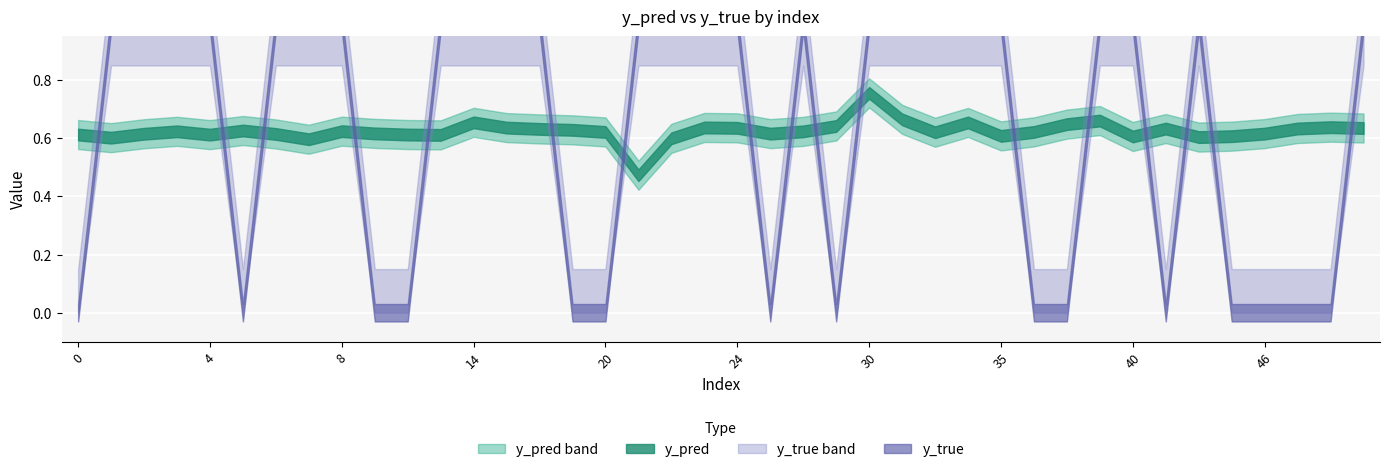

Which series changed the most between 21 and 36?

y_true